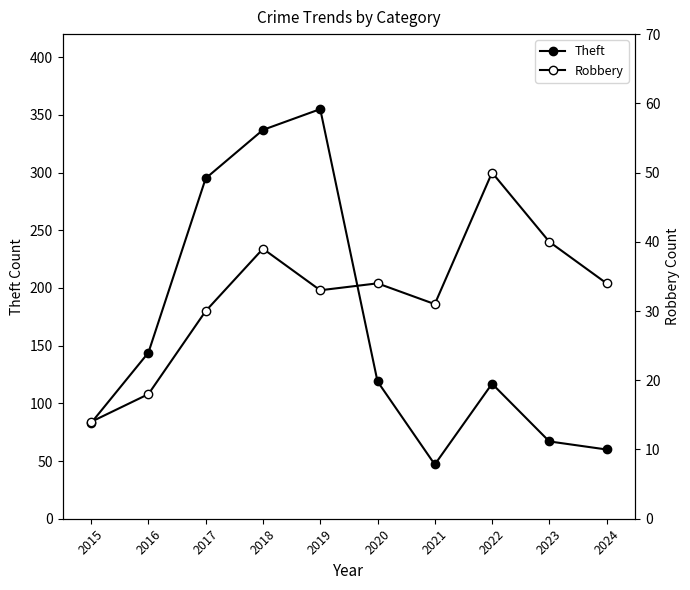

True or false: Robbery and Theft intersect in this chart.

False